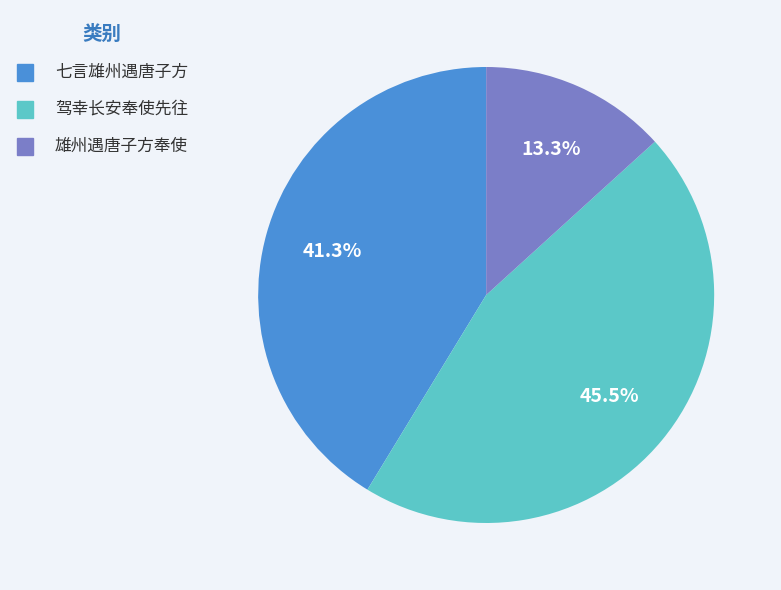

Count the number of slices in the pie.

3